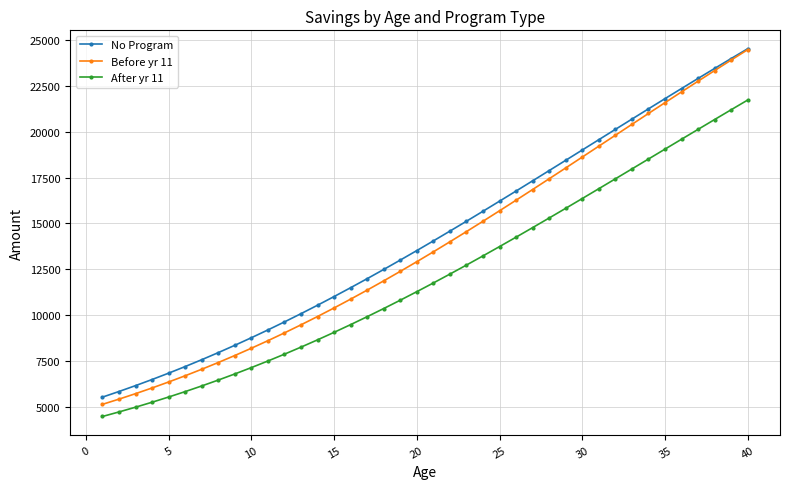

Which series has the largest range (max minus min)?

Before yr 11